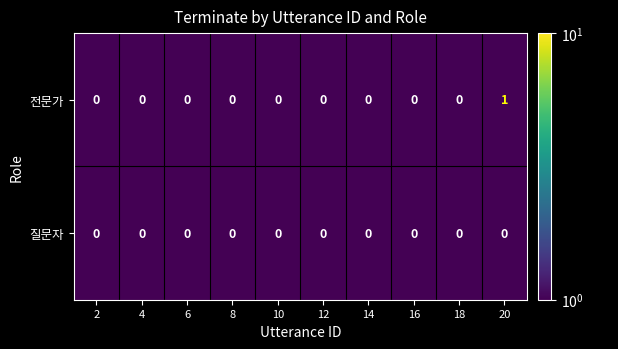

At which category is the sum across all series the highest?

20